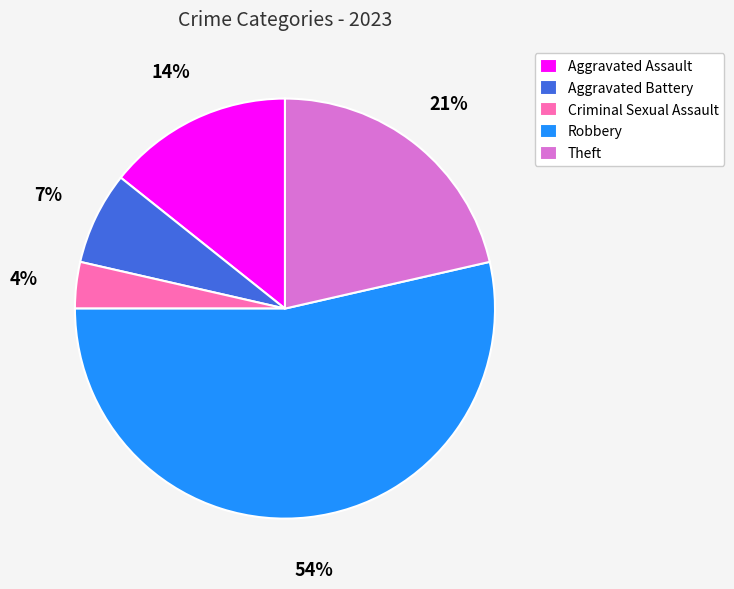

What is the largest slice in the pie chart?

Robbery